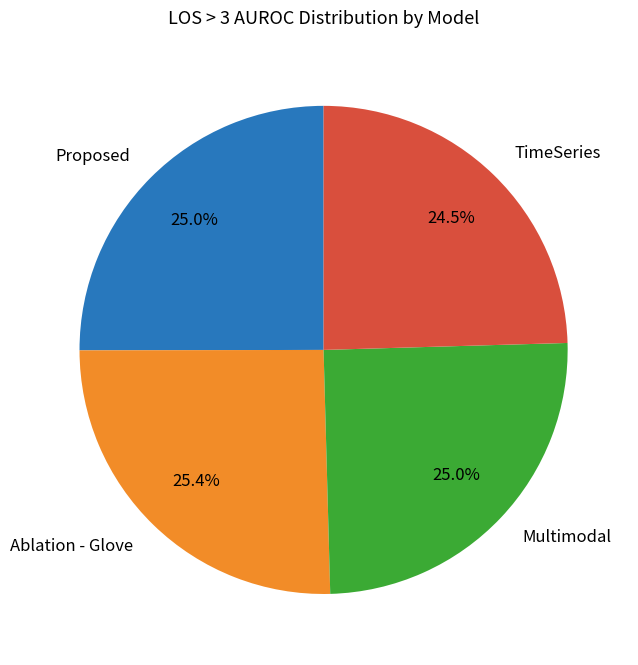

How many segments does this pie chart have?

4